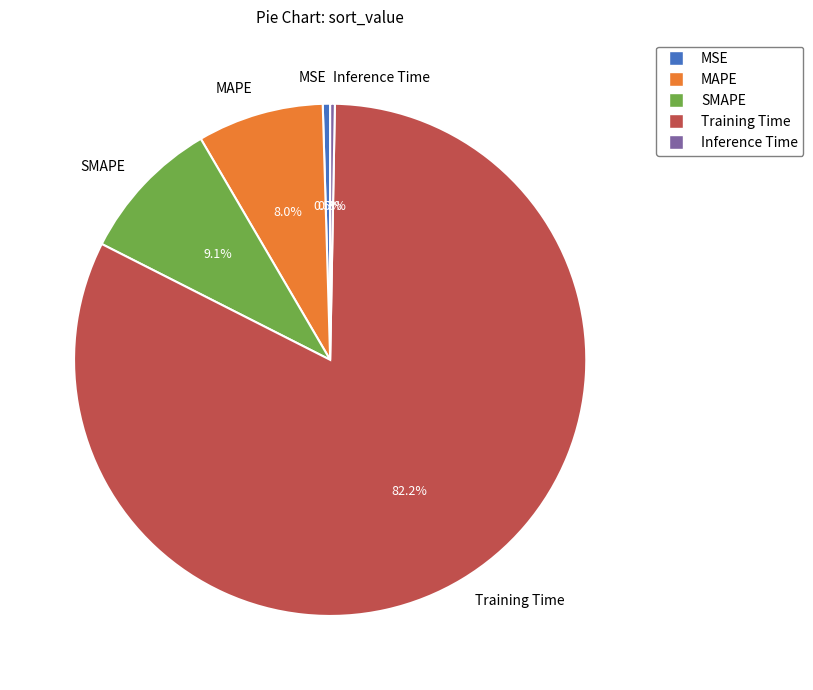

Which category has the biggest portion of the pie?

Training Time